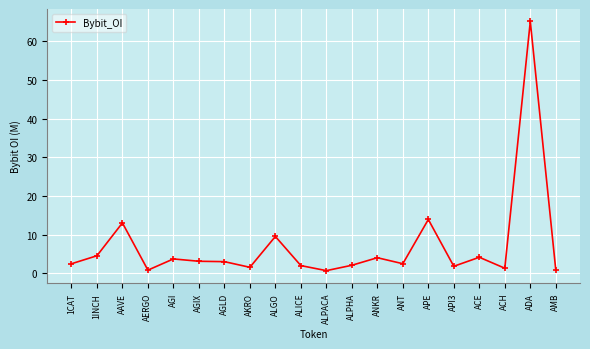

Which category has the highest value across all series?

ADA